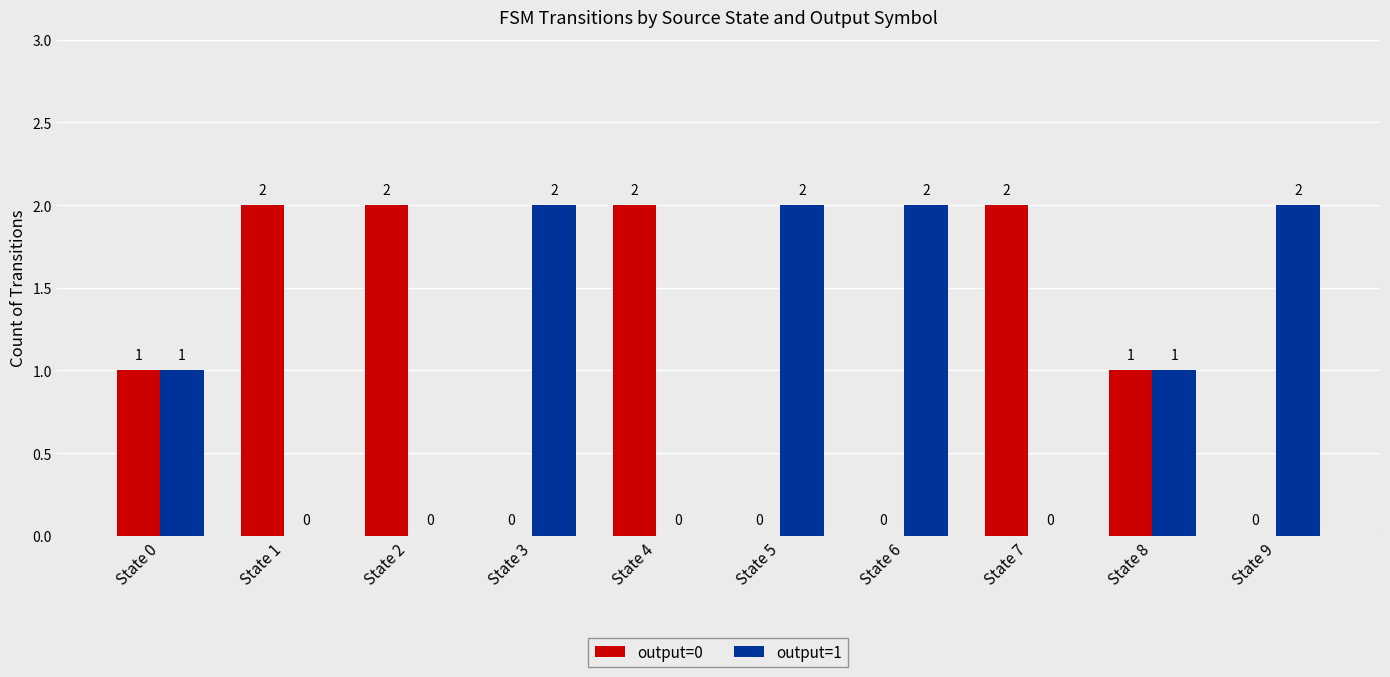

Reading left to right, transcribe all the data shown in this chart.

output=0: State 0=1	State 1=2	State 2=2	State 3=0	State 4=2	State 5=0	State 6=0	State 7=2	State 8=1	State 9=0
output=1: State 0=1	State 1=0	State 2=0	State 3=2	State 4=0	State 5=2	State 6=2	State 7=0	State 8=1	State 9=2